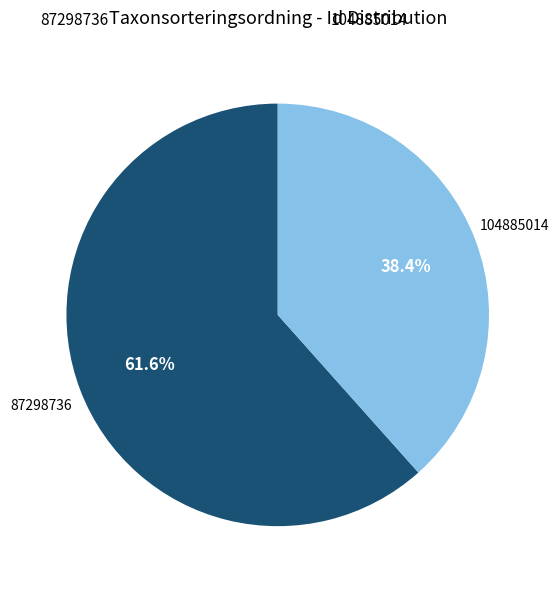

Does 104885014 represent more than half of the total?

No